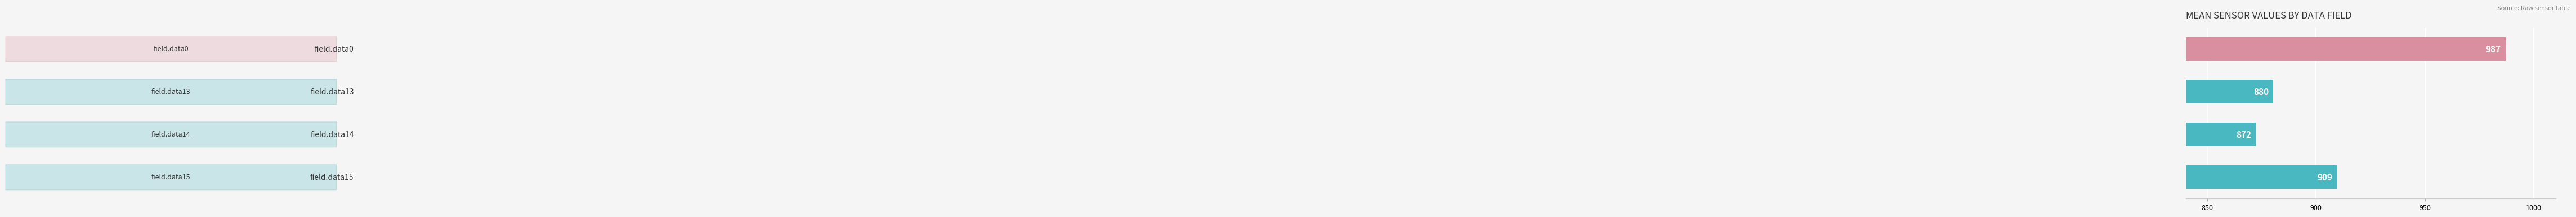

What is the value of the 1st bar from the top?

987.0